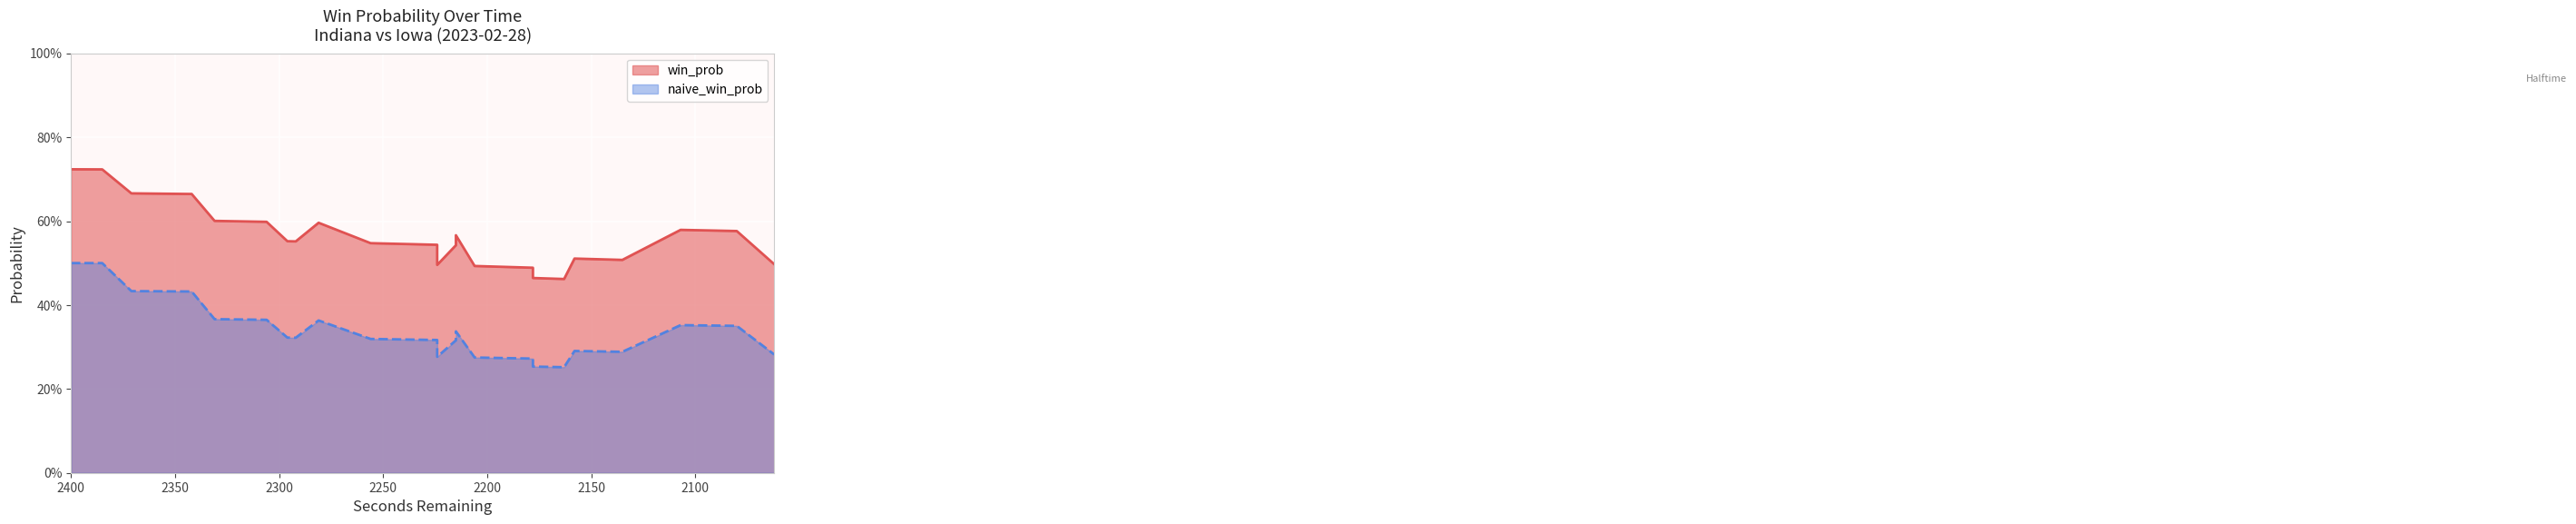

Is the value of naive_win_prob at 35 greater than the value of win_prob at 20?

No